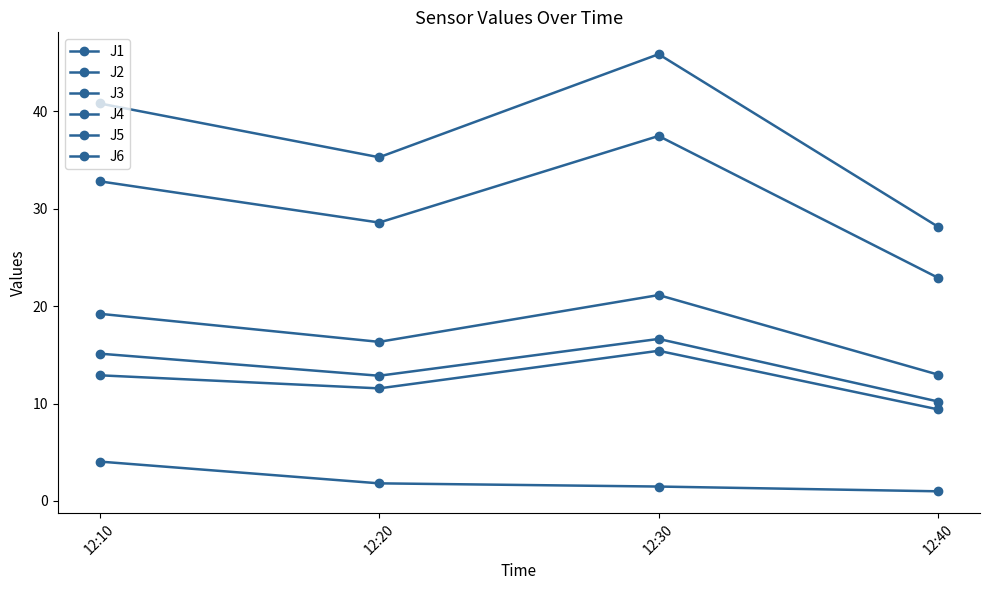

At which label does J4 reach its peak?

12:30